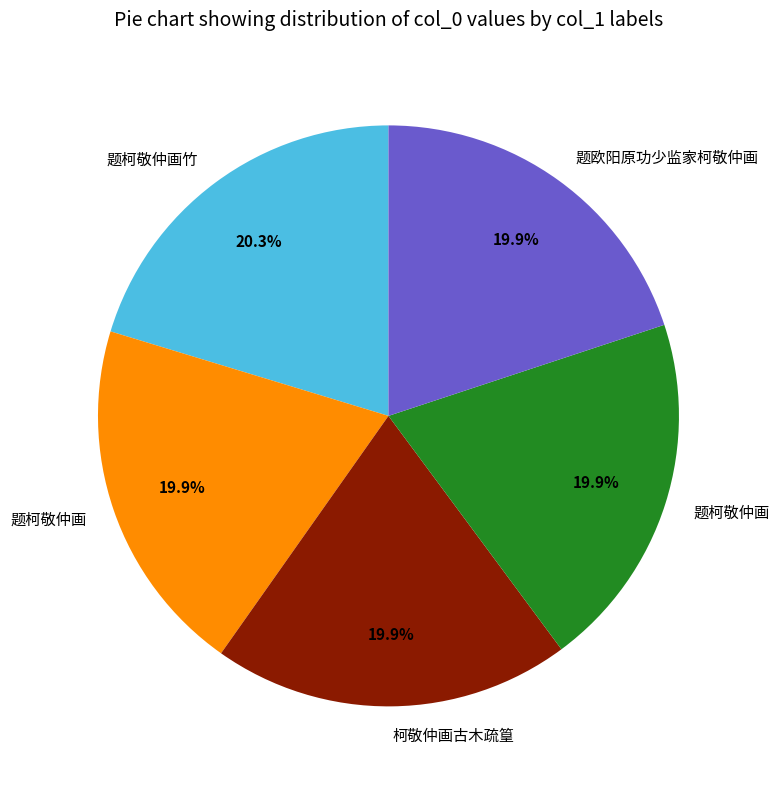

To the nearest percent, what is the average slice percentage?

20%